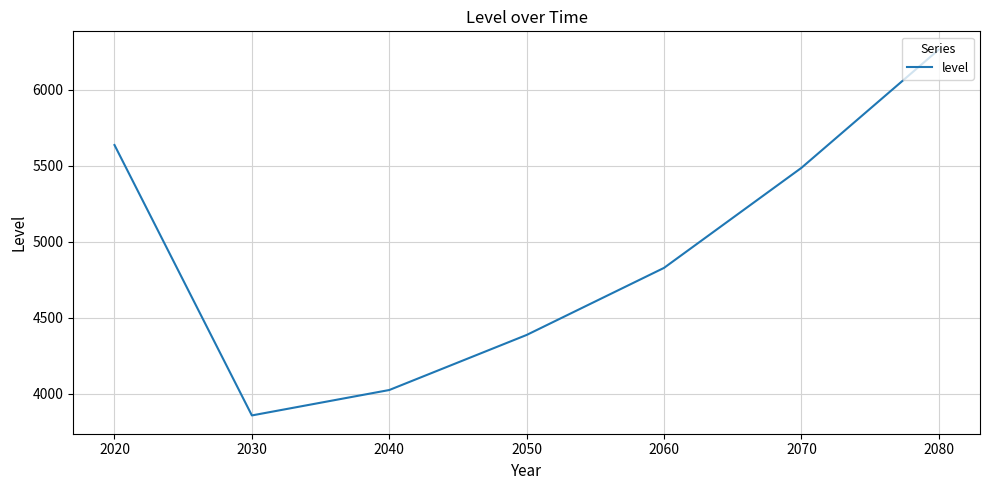

What is the greatest value displayed?

6263.0